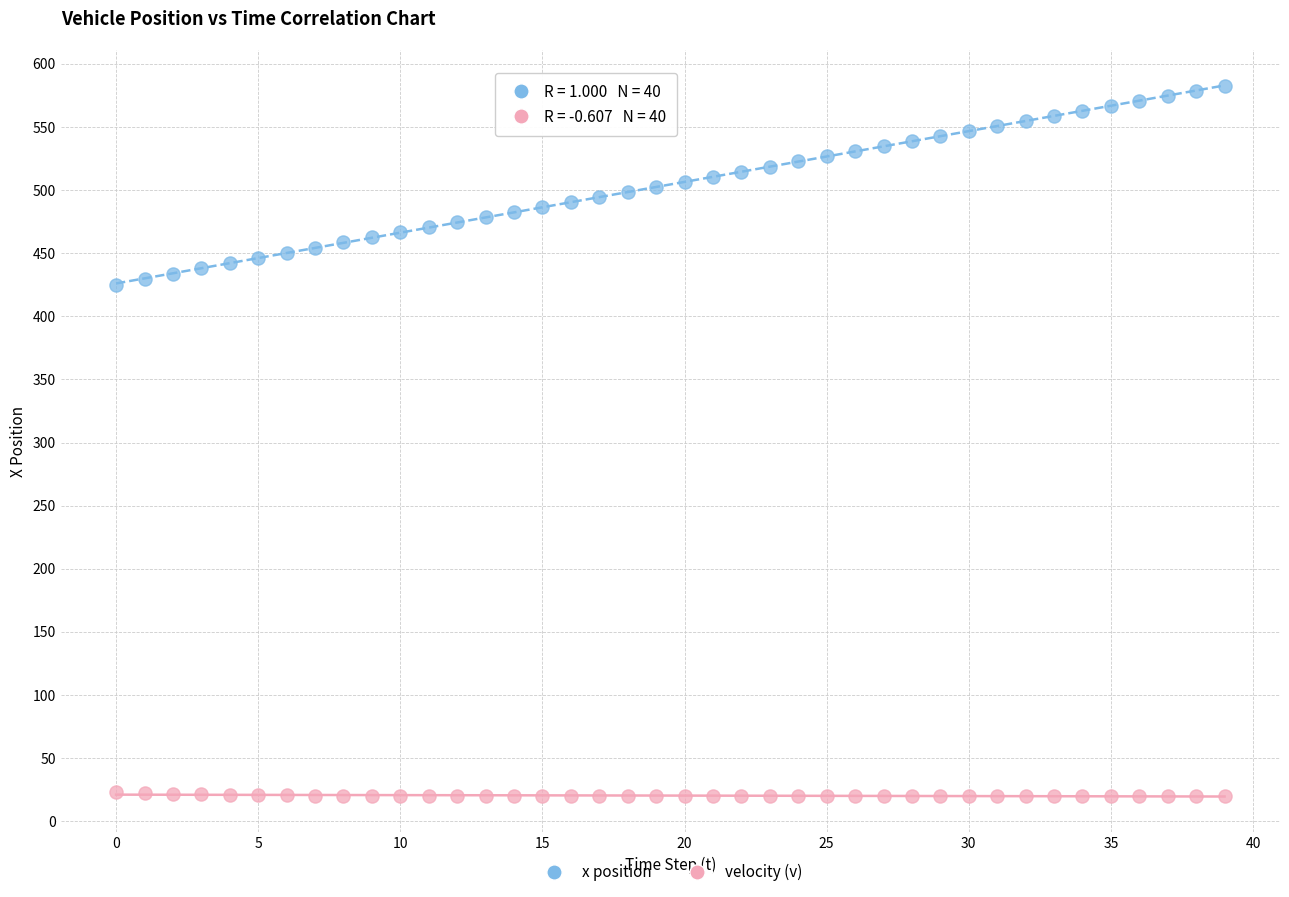

Which series contains the highest Y value?

x position